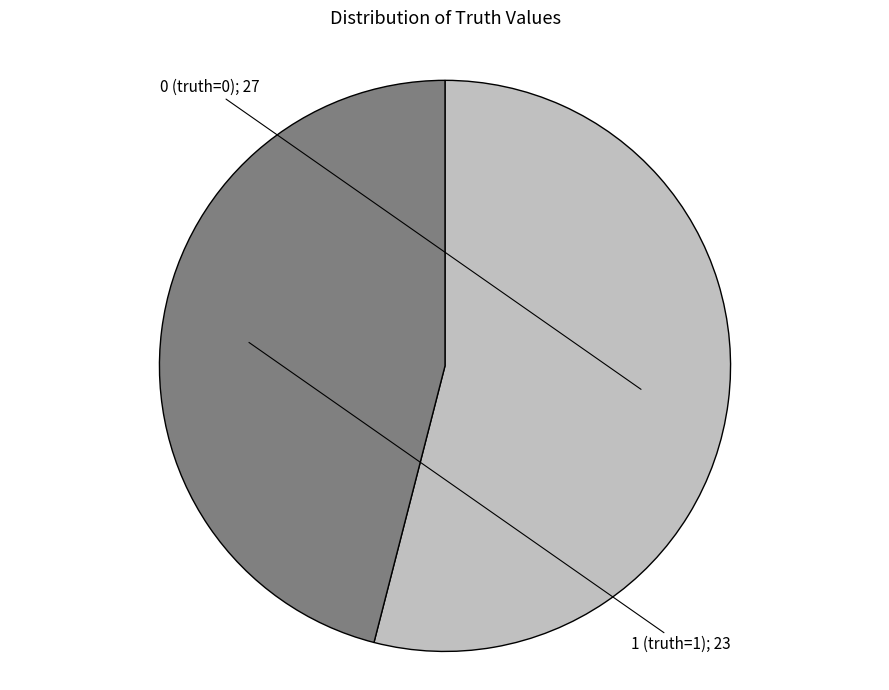

Is there a majority slice in this chart?

Yes